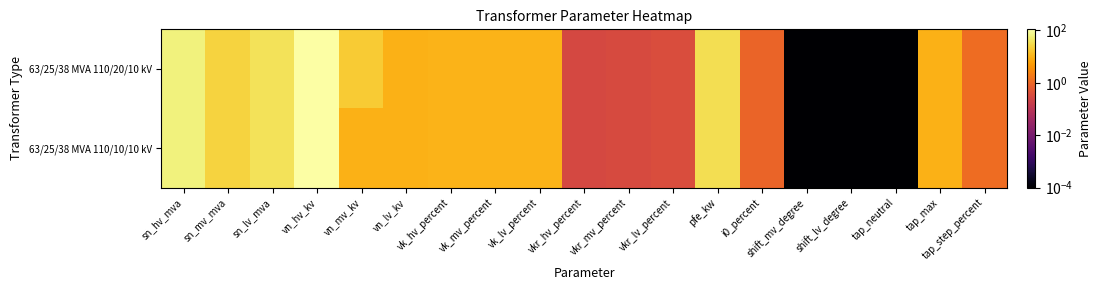

Which series has the widest spread of values?

63/25/38 MVA 110/20/10 kV